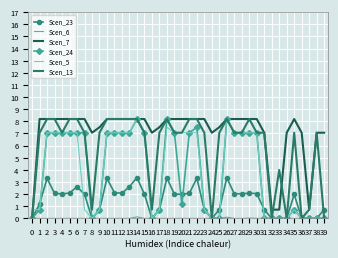

What is the maximum value shown in the chart?

8.2